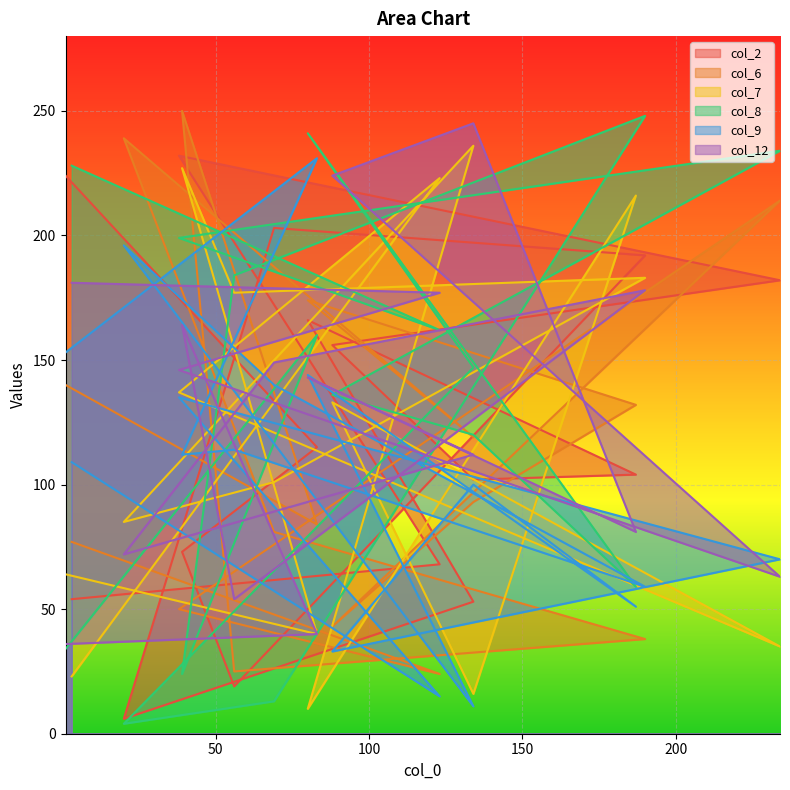

What is the difference between the second highest and second lowest values in the col_8 series?

228